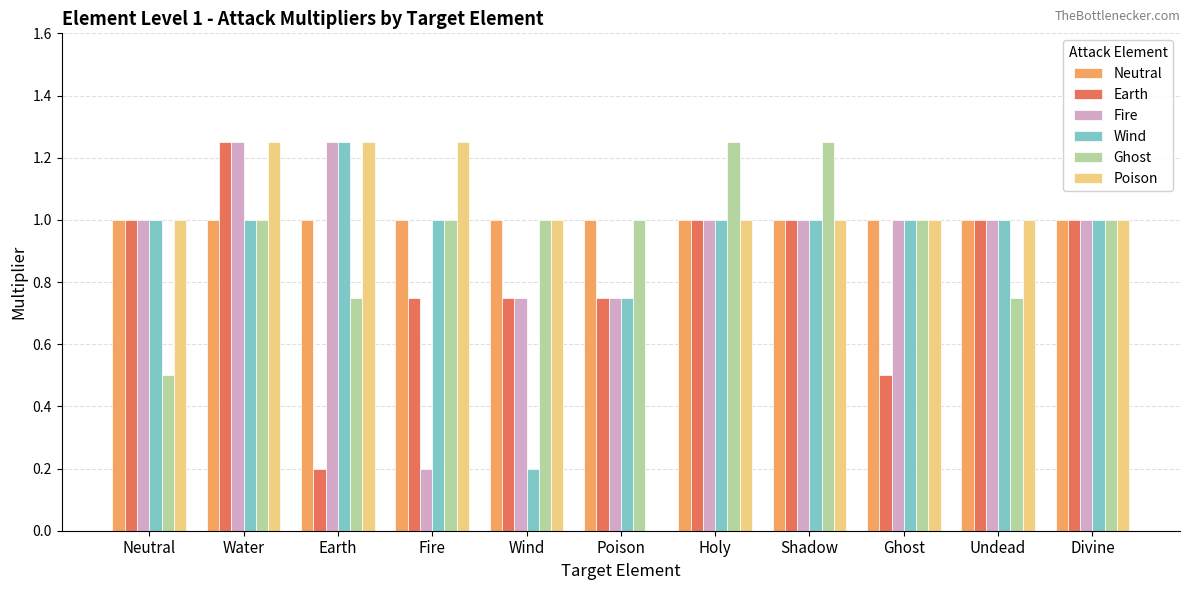

What is the approximate value of Fire at Shadow?

1.0